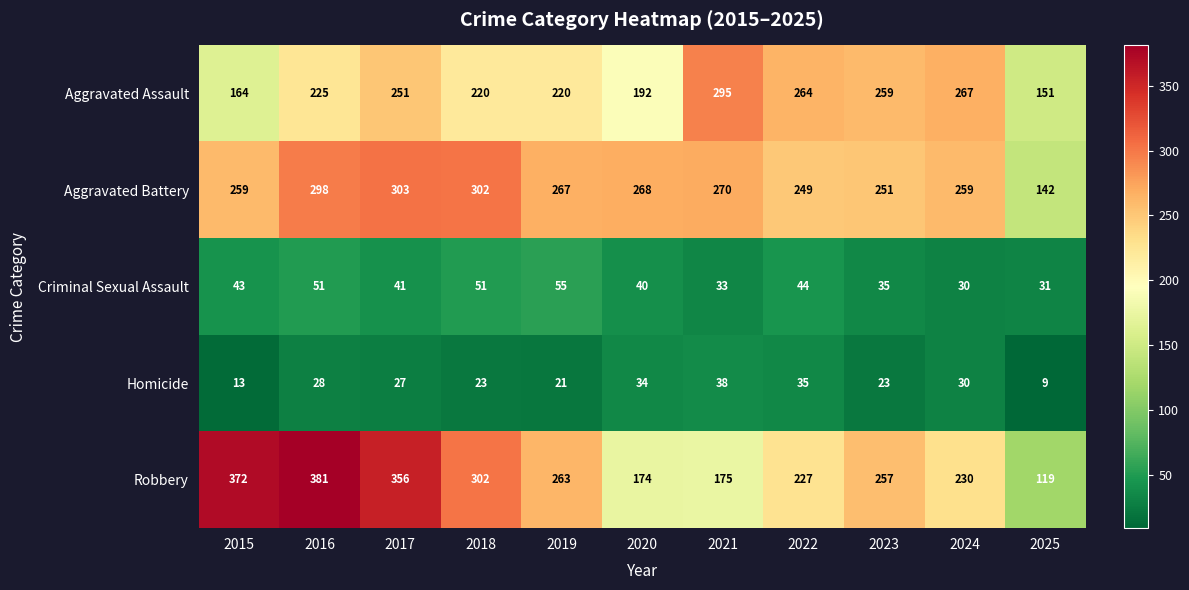

What is the greatest value displayed?

381